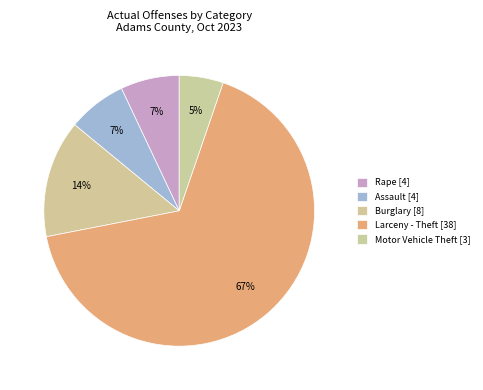

How many segments does this pie chart have?

5